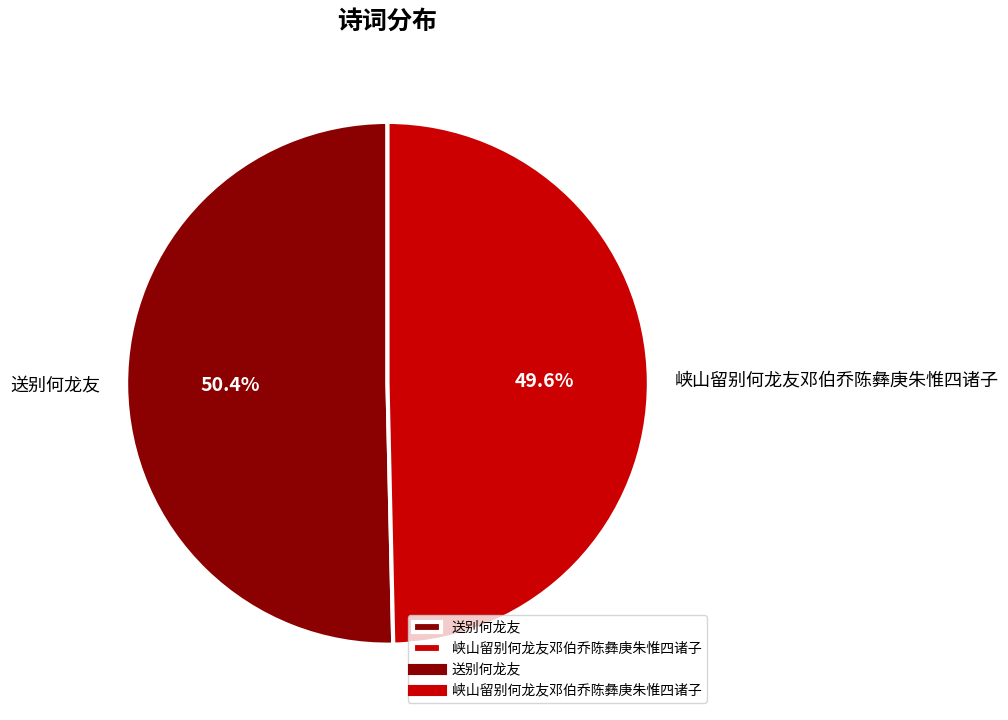

What percentage do 送别何龙友 and 峡山留别何龙友邓伯乔陈彝庚朱惟四诸子 together represent?

100.0%